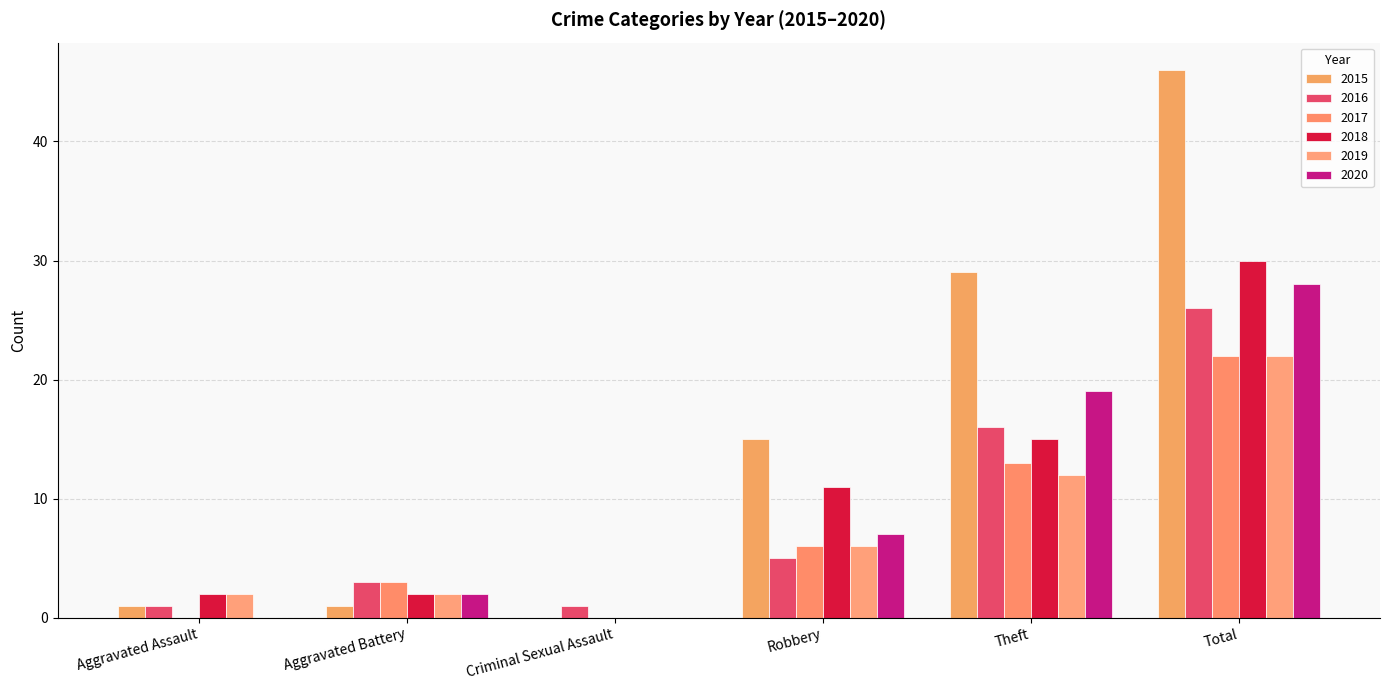

Does the chart contain stacked bars?

No